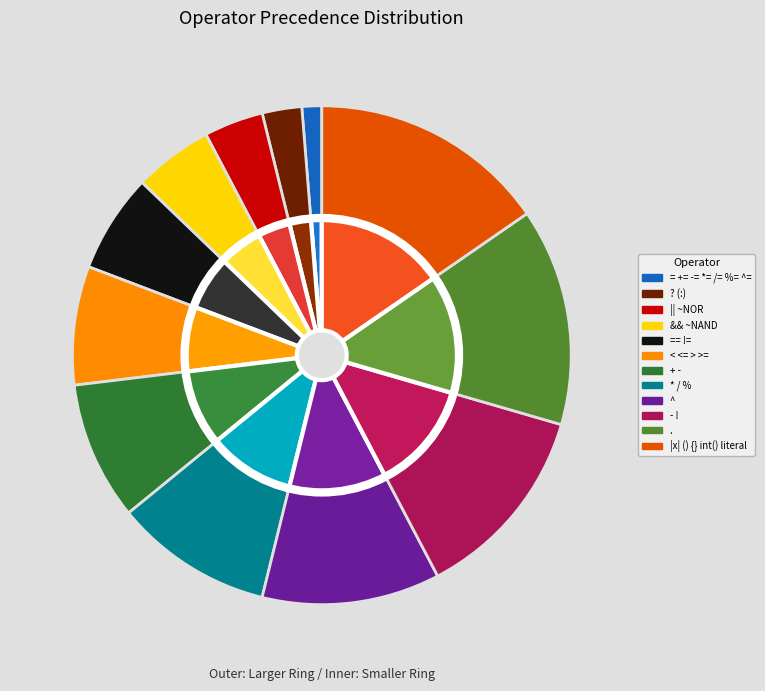

How many segments does this pie chart have?

12